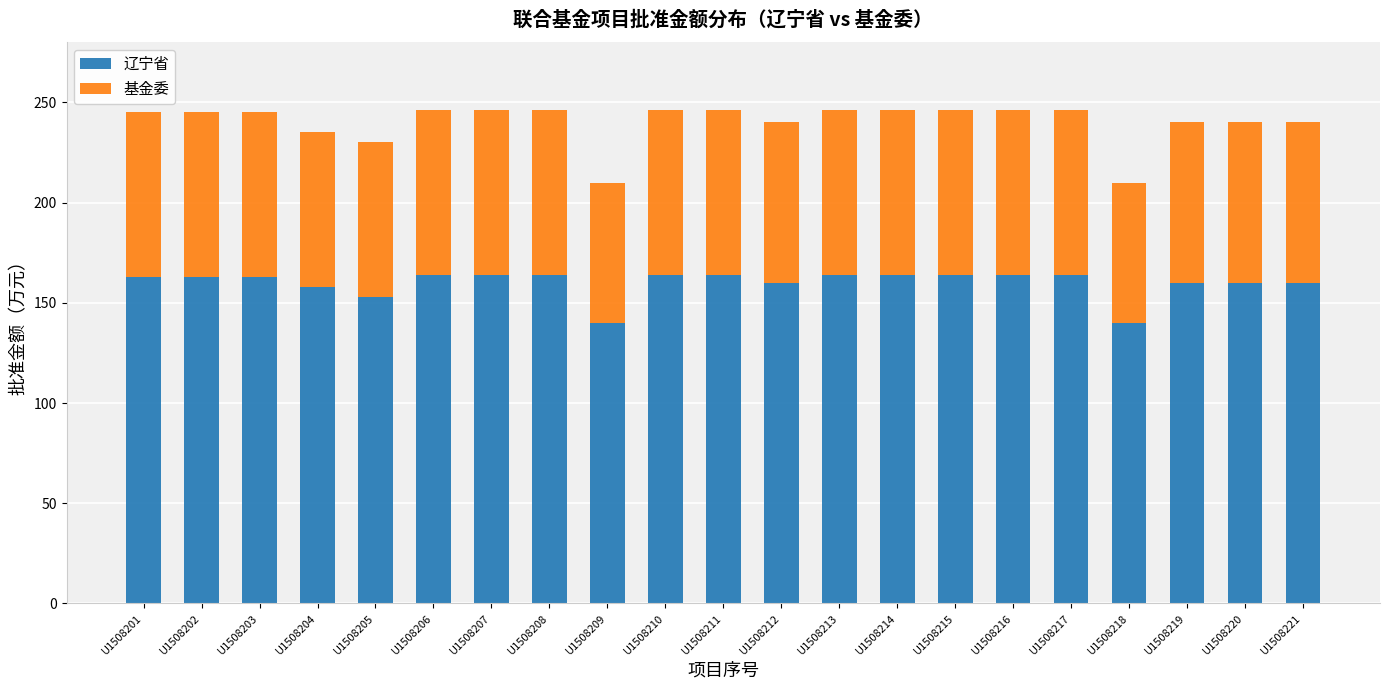

What is the highest value of the 辽宁省 series?

164